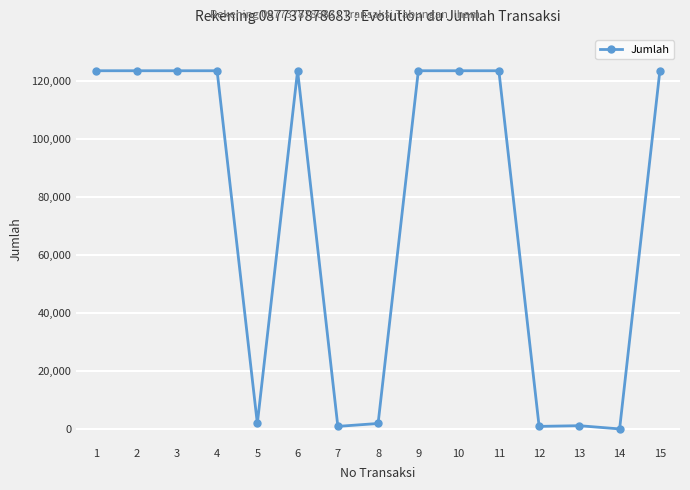

What is the maximum value shown in the chart?

123456